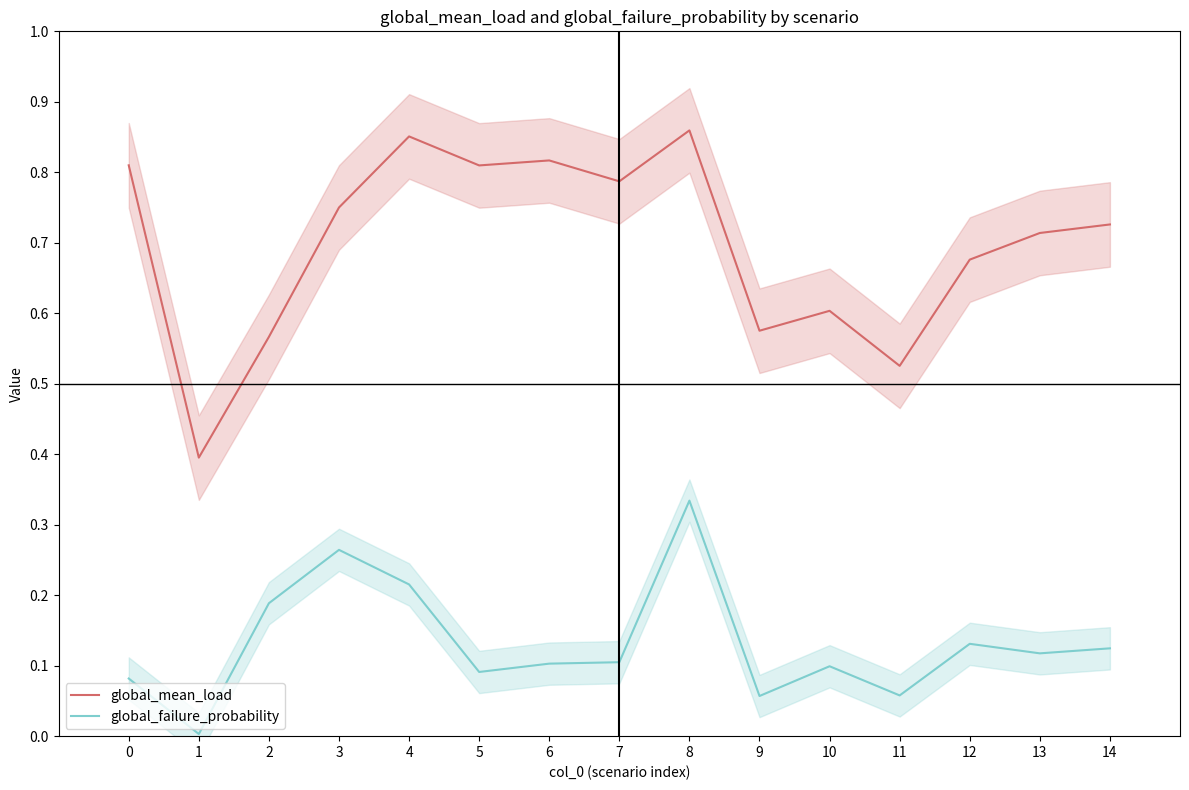

Does the chart have visible grid lines?

No